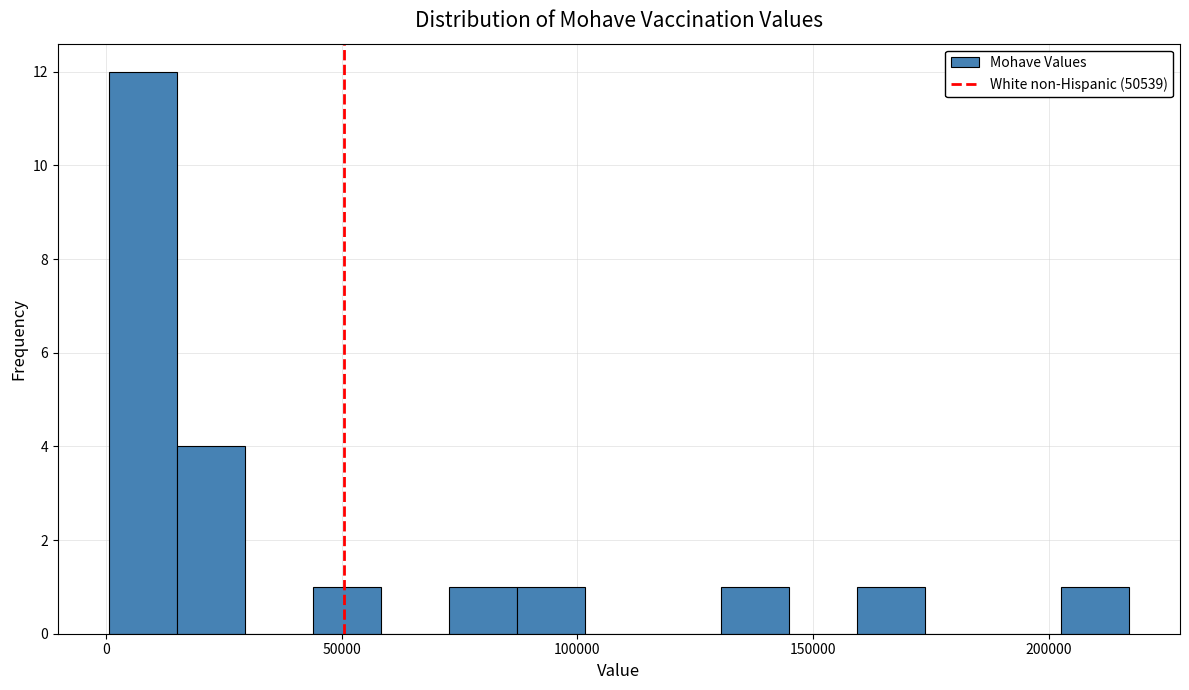

Read against the x-axis, roughly where is the centre of the tallest bar?

10000